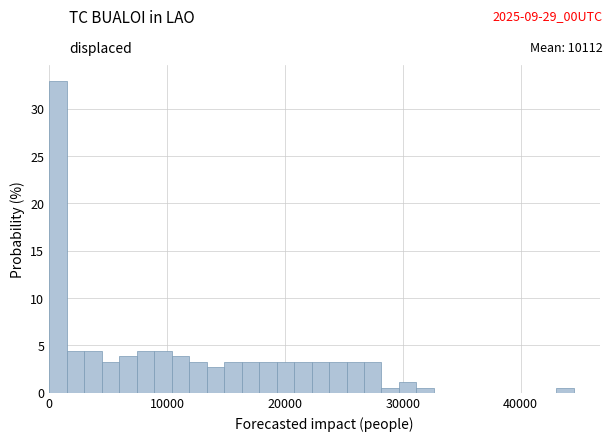

Around what value on the x-axis is the tallest bar? Give the approximate position of its centre, as read against the axis.

1000